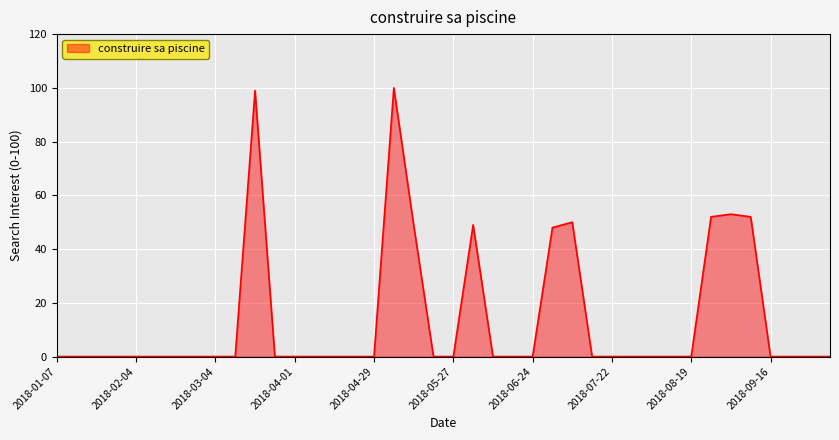

What is the maximum value shown in the chart?

100